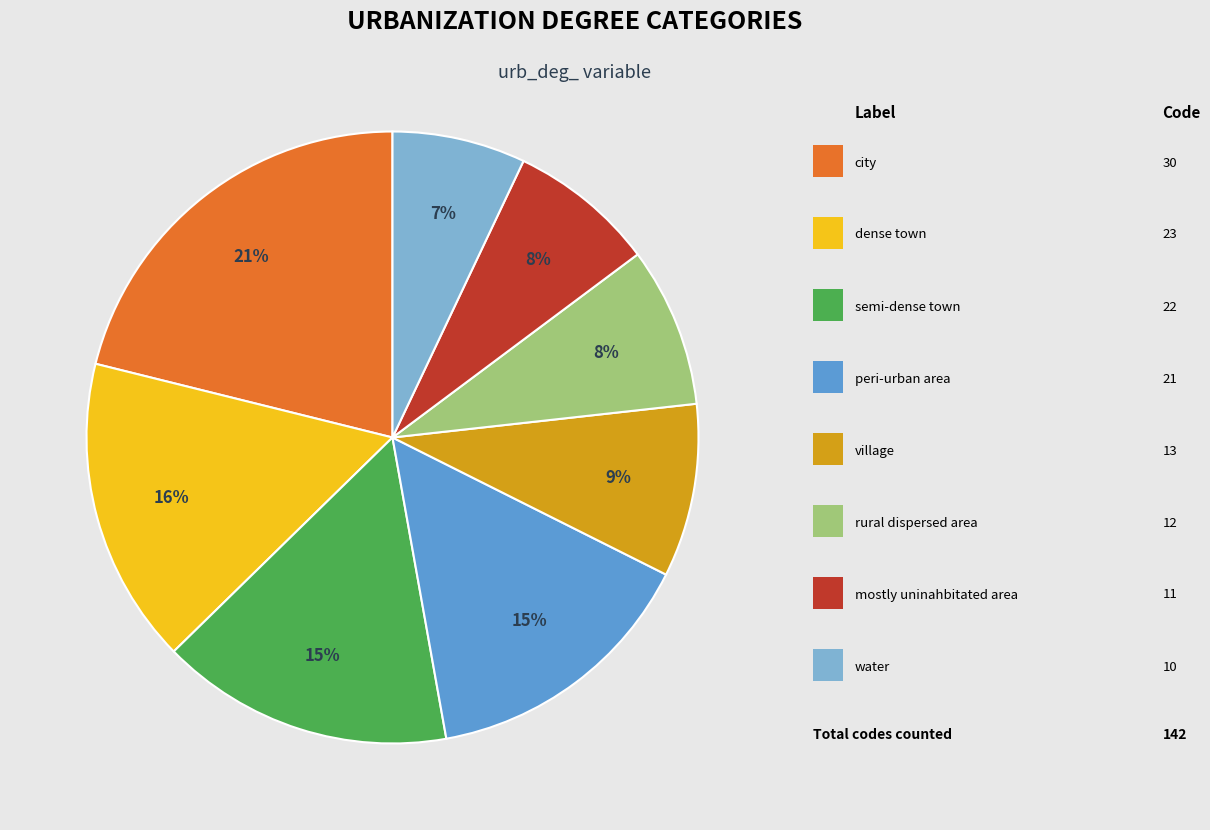

Is there a majority slice in this chart?

No